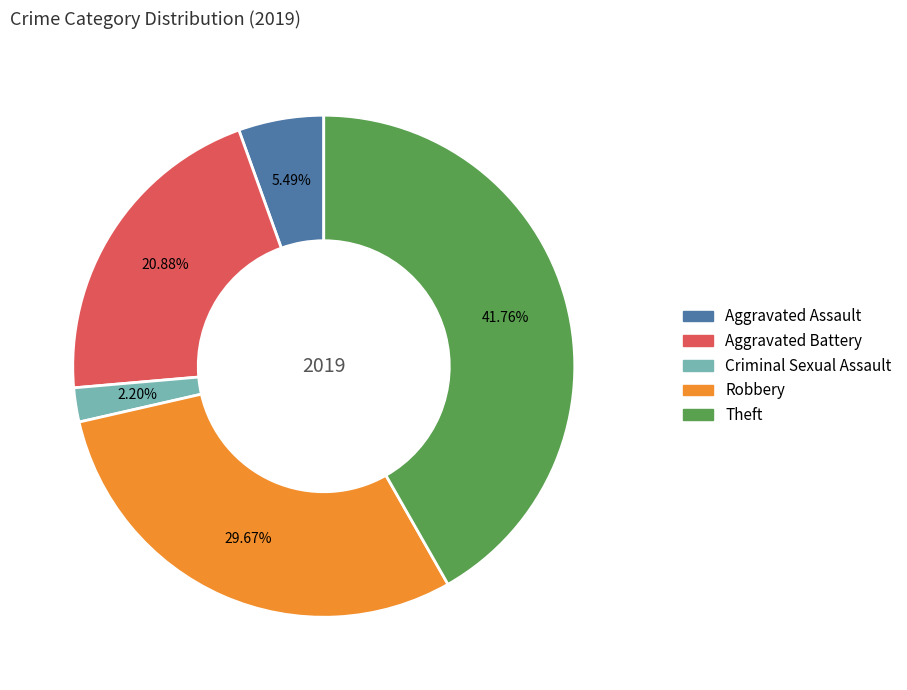

What percentage do Theft and Robbery together represent?

71.4%